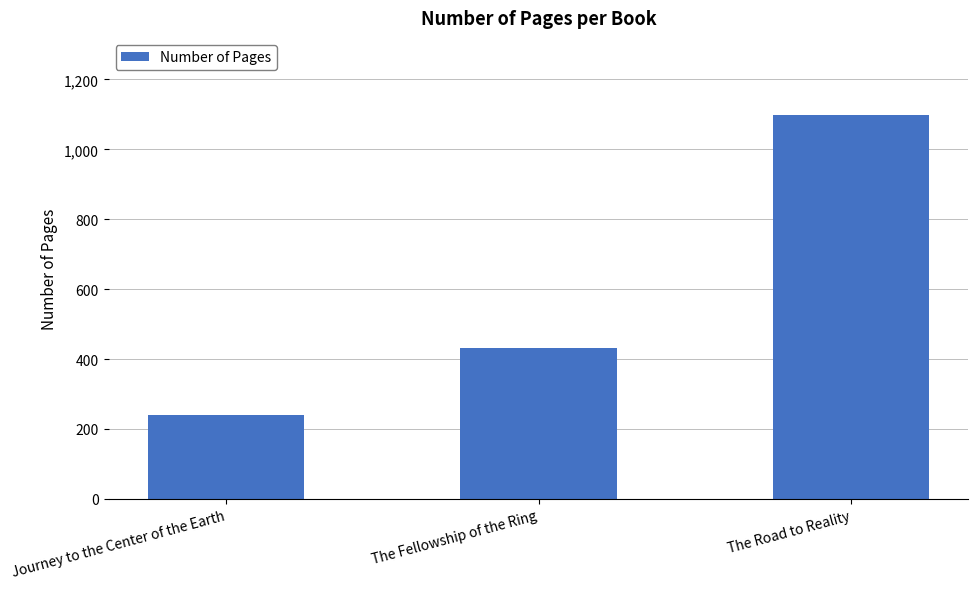

What is the change in value from The Fellowship of the Ring to The Road to Reality?

+667